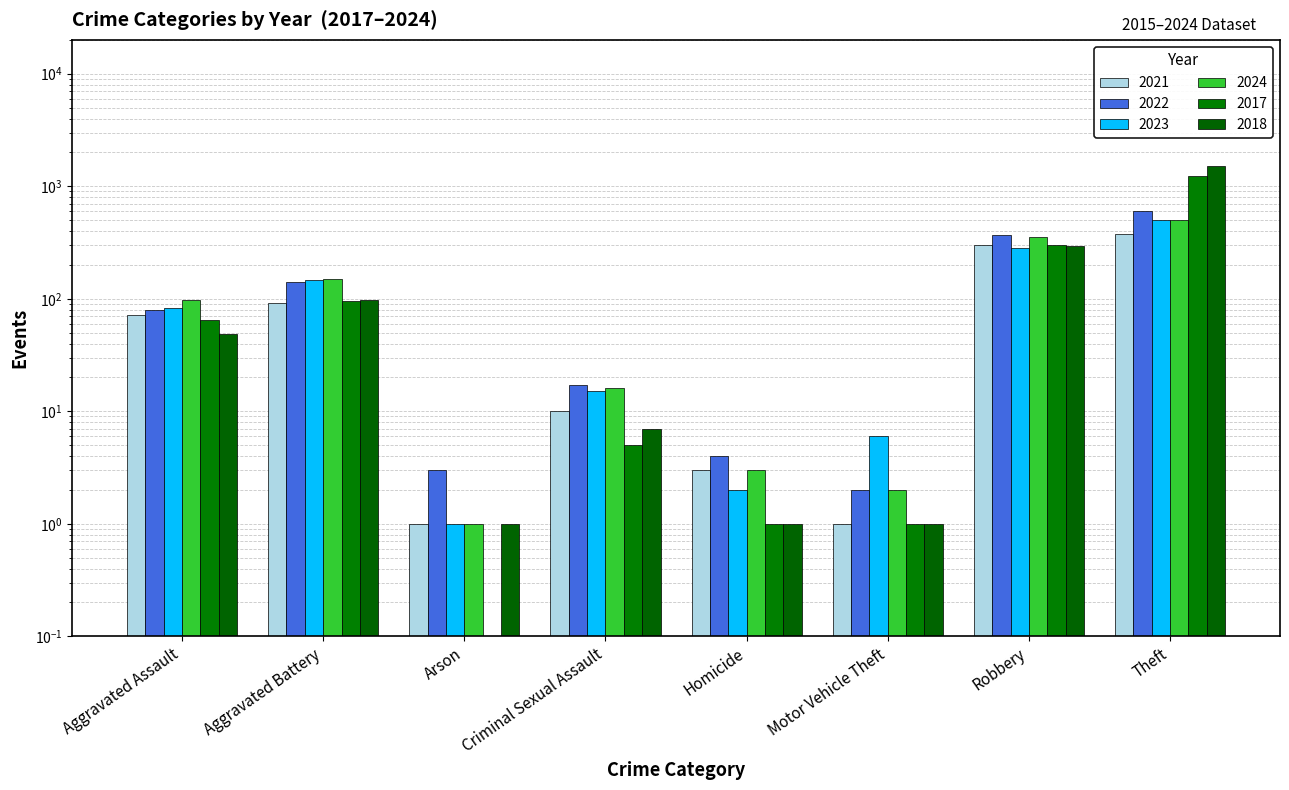

At which label does 2018 first exceed 49?

Aggravated Battery